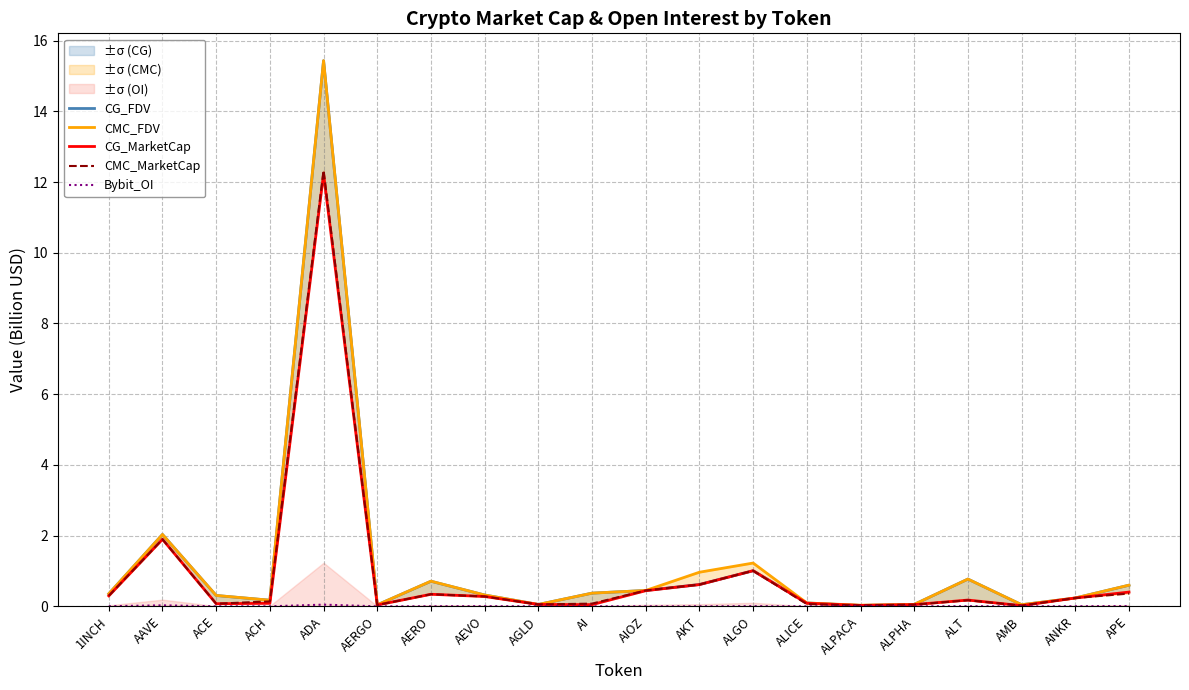

Where do CG_FDV and CMC_MarketCap first cross each other?

ALICE and ALPACA